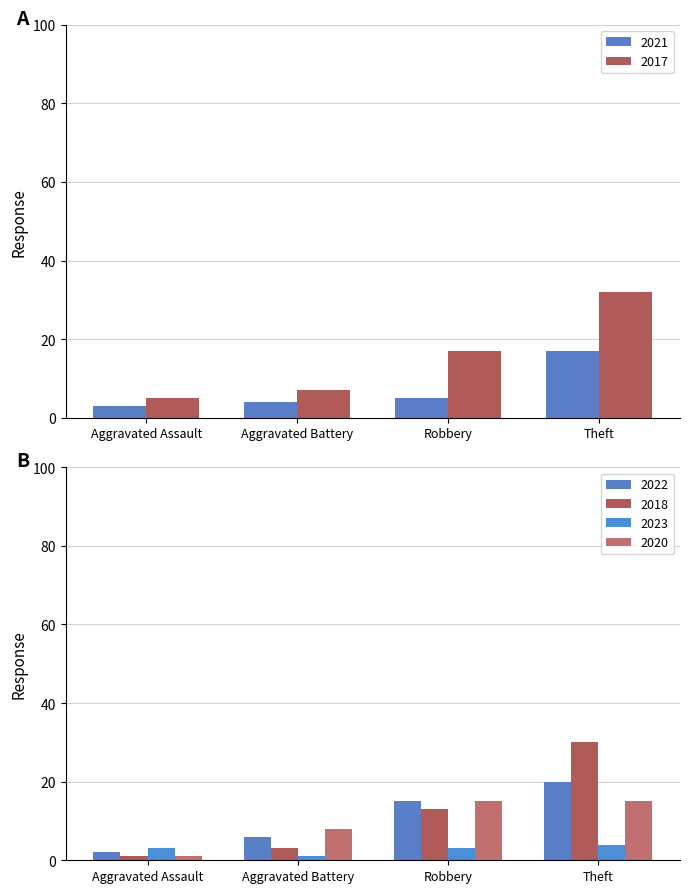

Reading left to right, what are all the values shown in this chart?

2021: 3	4	5	17
2017: 5	7	17	32
2022: 2	6	15	20
2018: 1	3	13	30
2023: 3	1	3	4
2020: 1	8	15	15